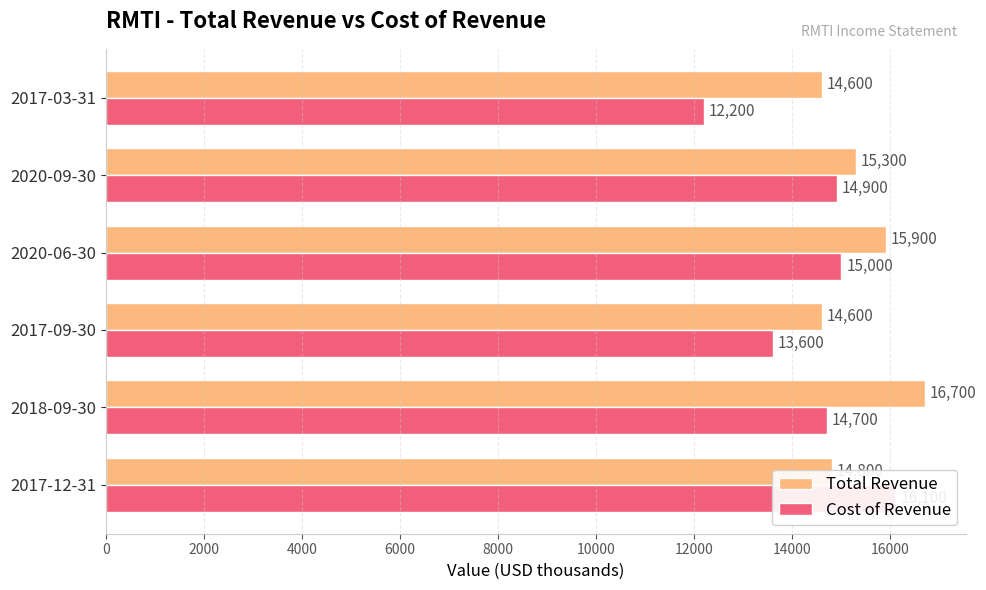

Are the bars grouped side by side (vs. stacked)?

Yes